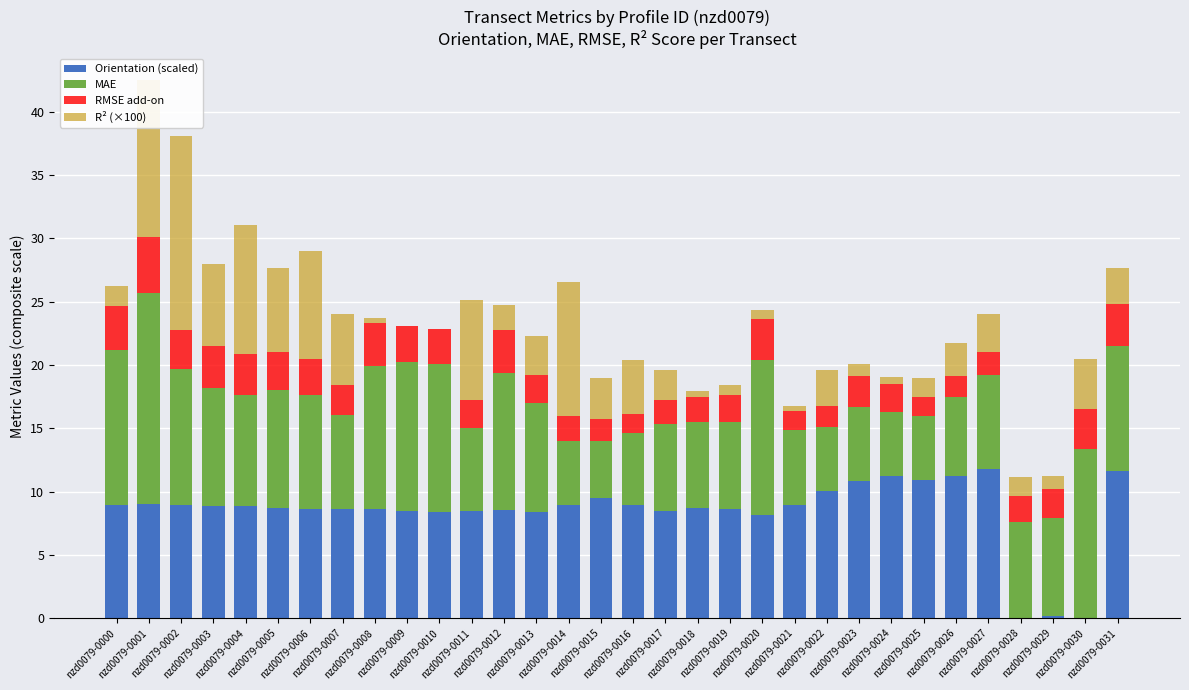

What is the maximum value for Orientation (scaled)?

11.8